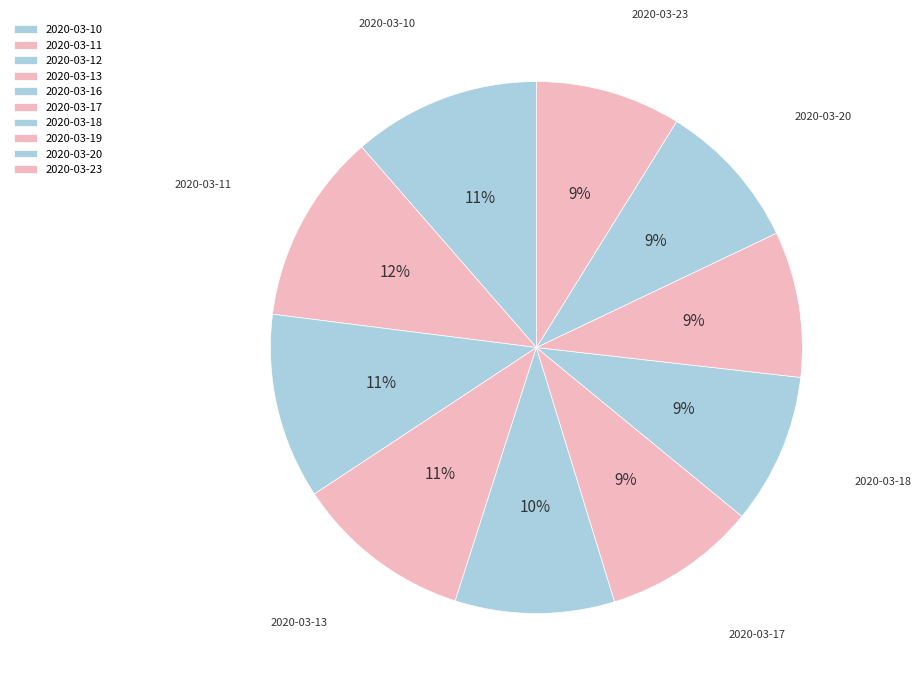

True or false: 2020-03-12 accounts for 11% of the total.

True